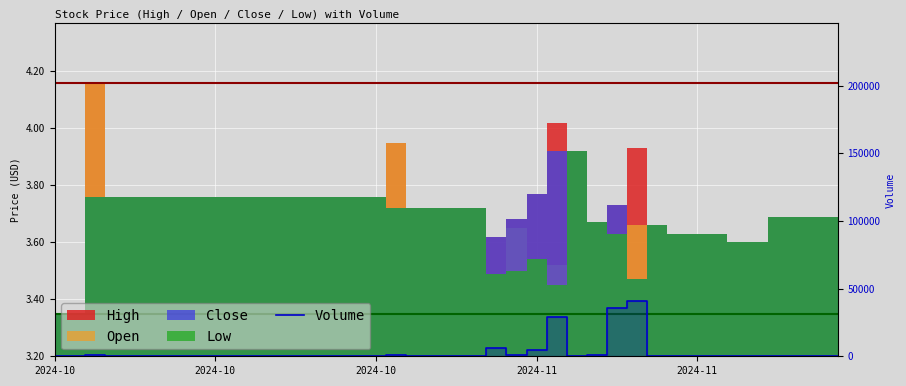

How many categories are shown in the chart?

40